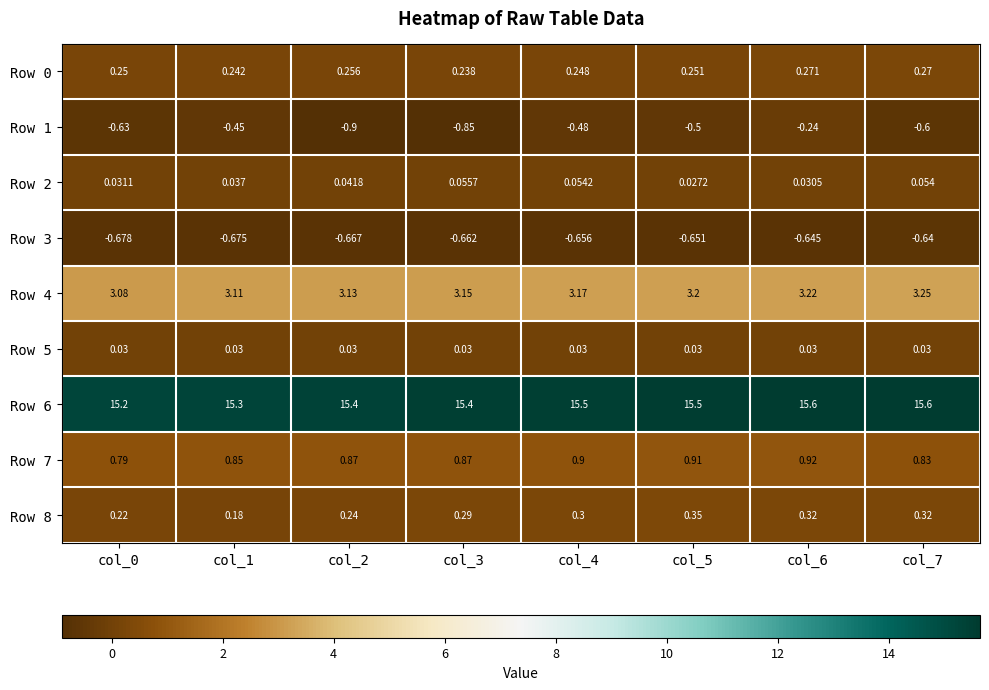

What is the difference between the highest and lowest values at col_2?

16.3